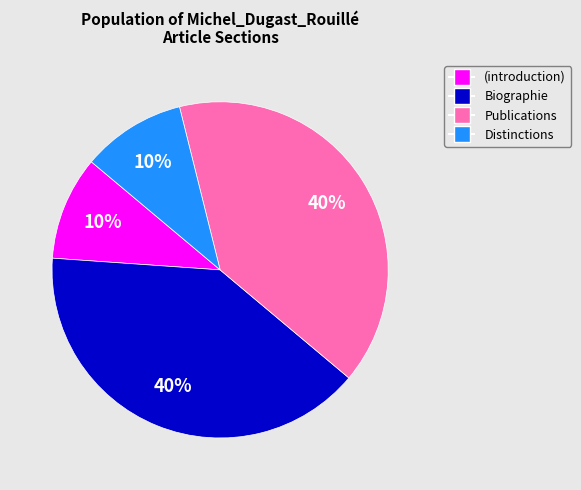

Between (introduction) and Biographie, which is larger?

Biographie